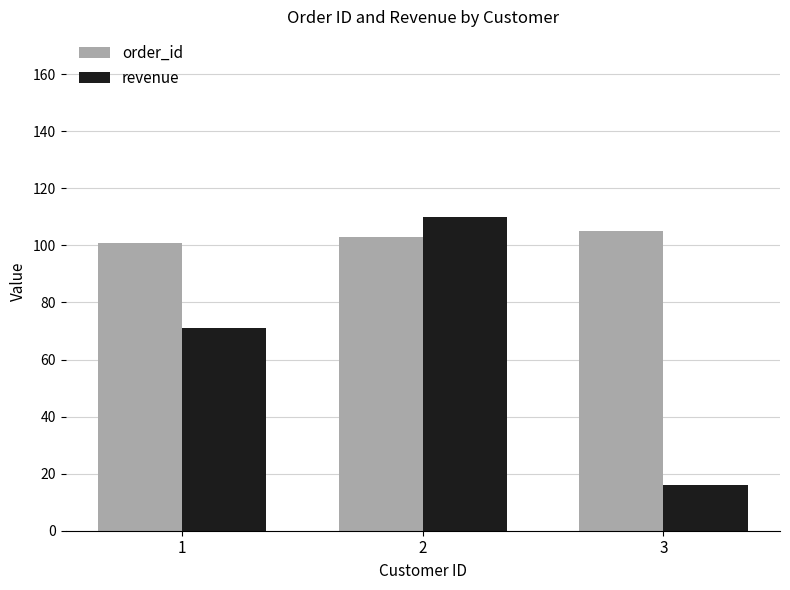

The value of order_id at 2 is 156. True or false?

False